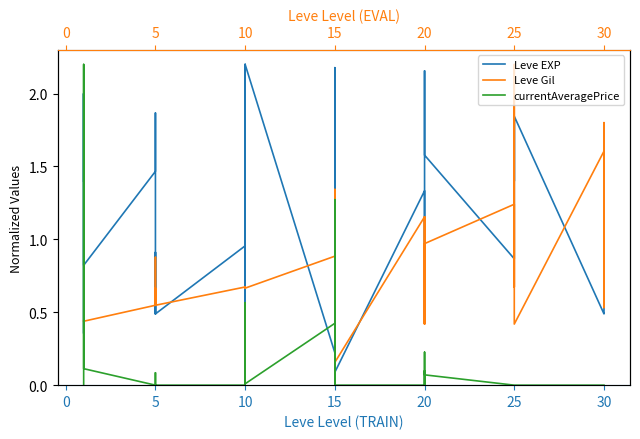

Is this an area chart (filled region under the line)?

No